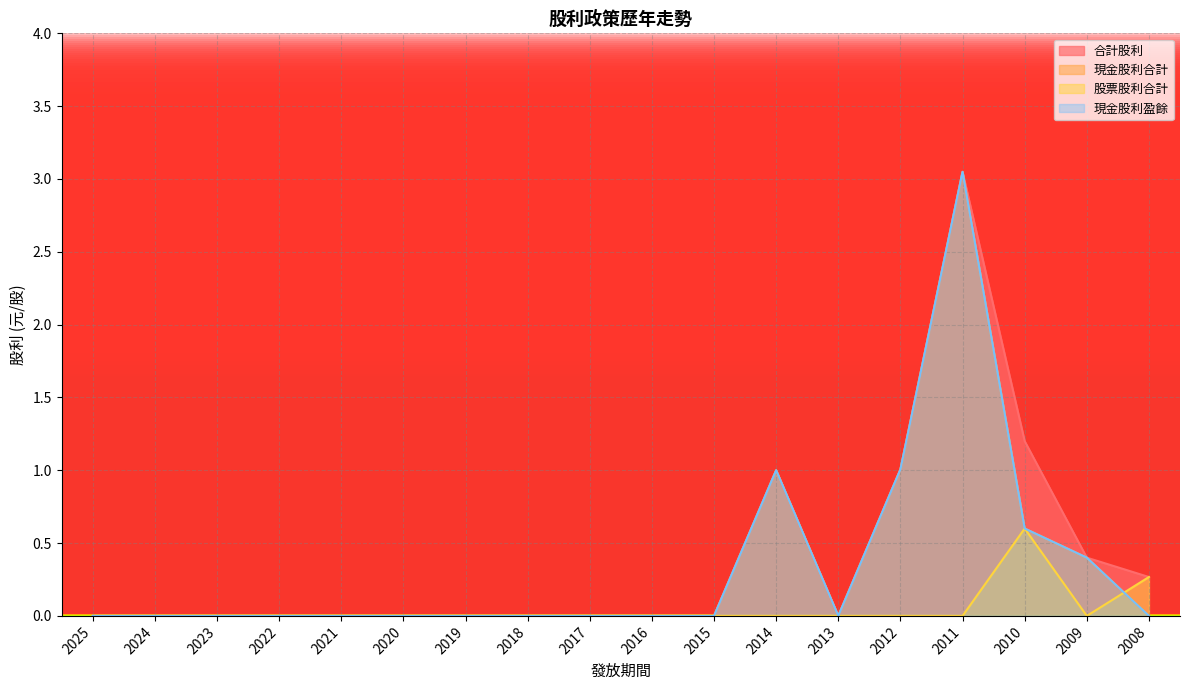

How many positive values does the 現金股利盈餘 series have?

5